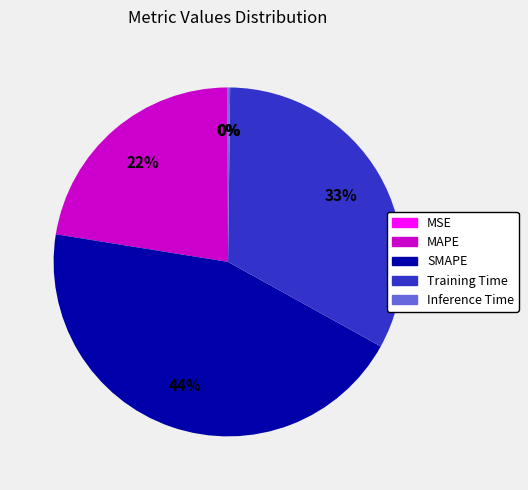

Is it true that Training Time is 39% of the pie?

False